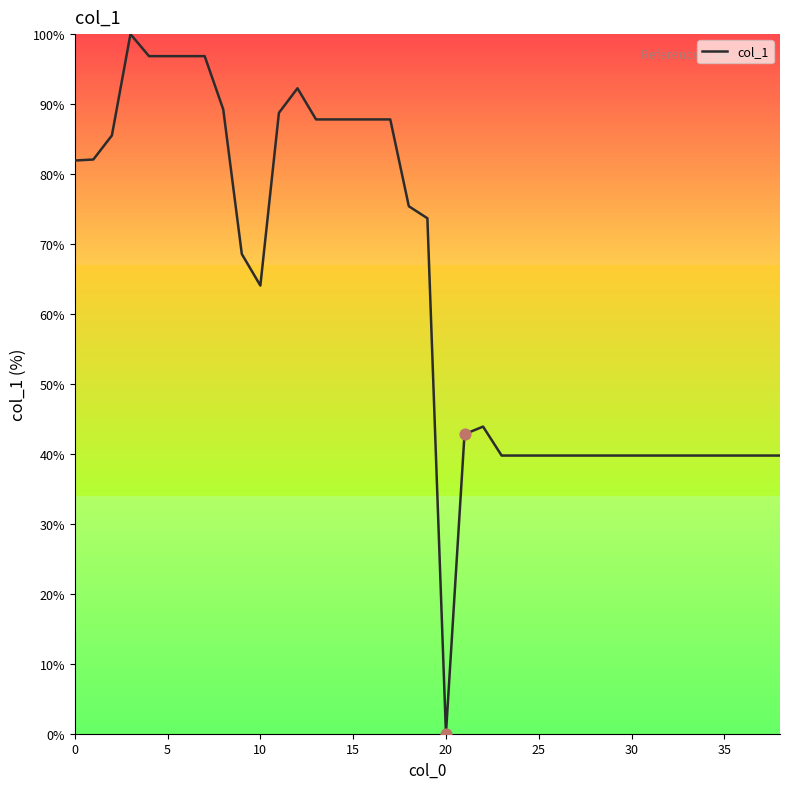

What is the maximum value shown in the chart?

100.0